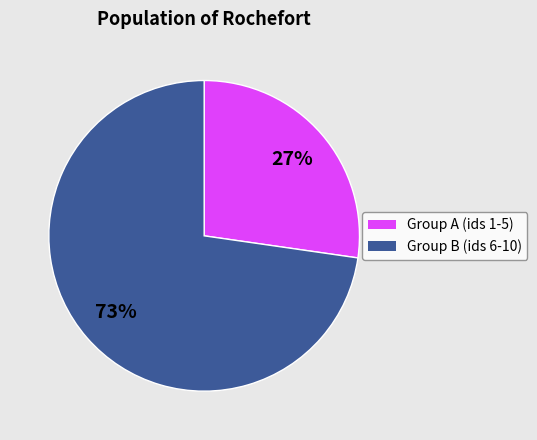

Does any single category account for the majority?

Yes